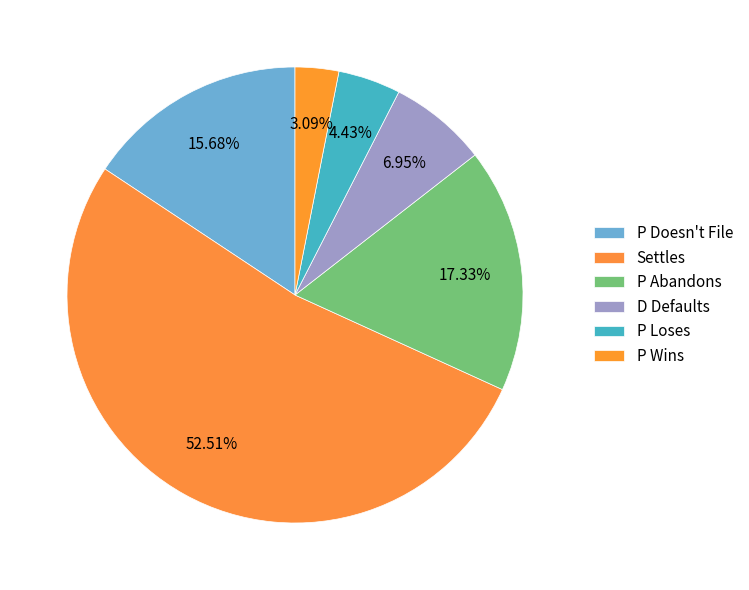

To the nearest percent, what is the difference between the largest and smallest slice percentages?

49%